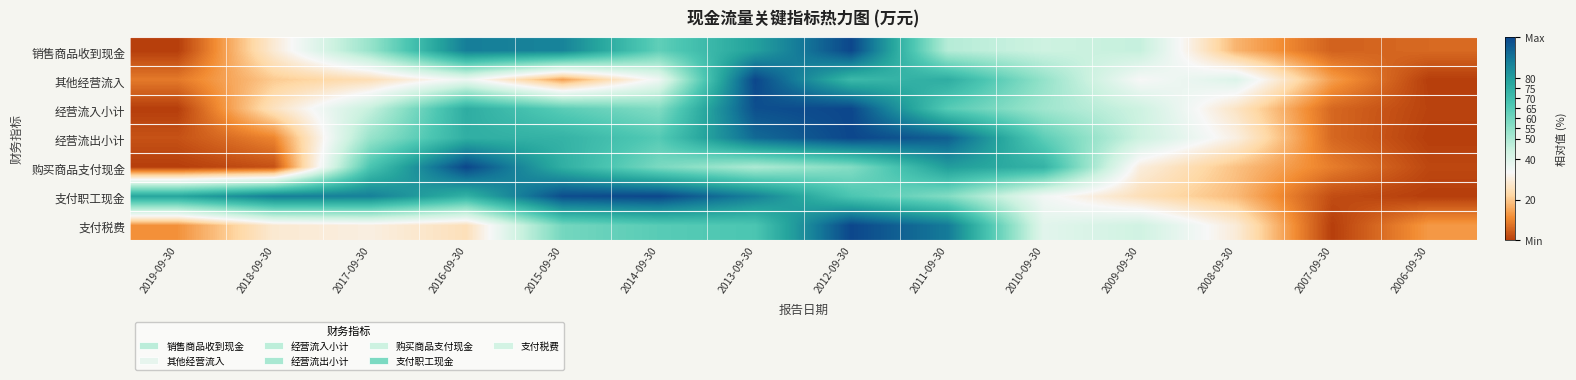

Which category has the highest value across all series?

2012-09-30